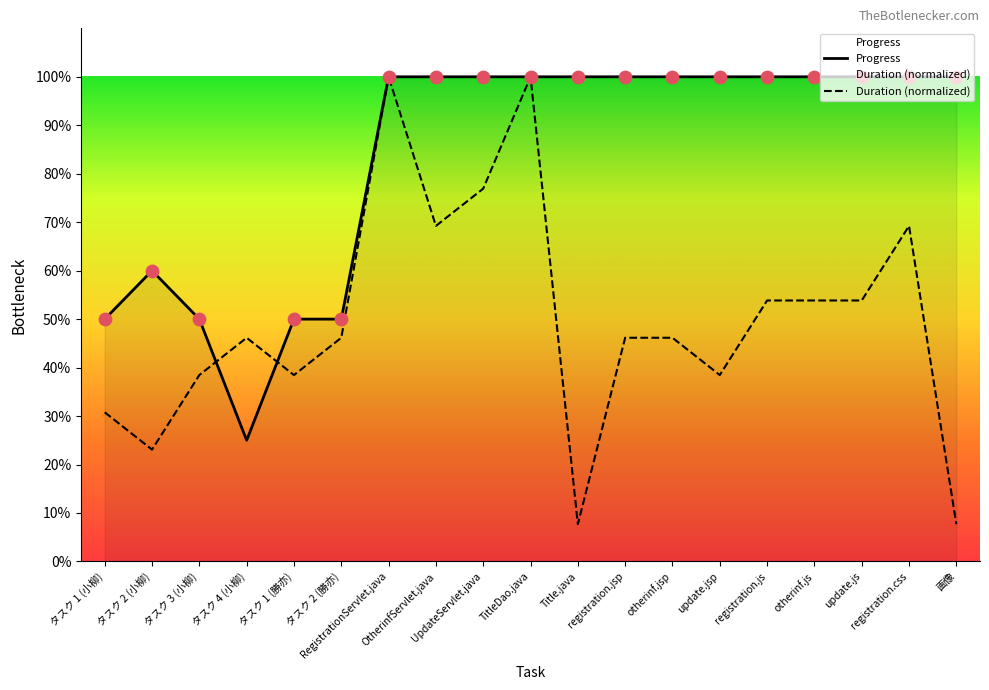

Is the value of Duration (normalized) at otherinf.jsp greater than the value of Progress at registration.css?

No